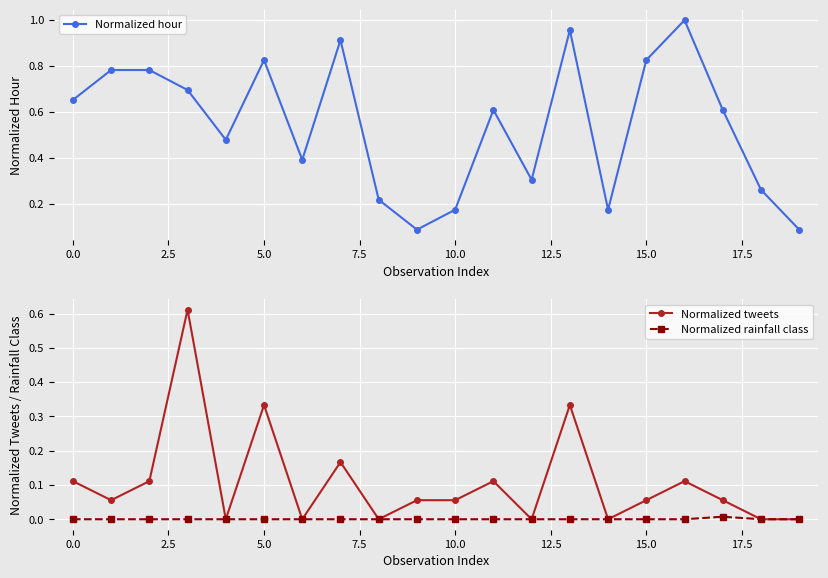

Rank the series at 14 from highest to lowest value.

Normalized hour, Normalized tweets, Normalized rainfall class